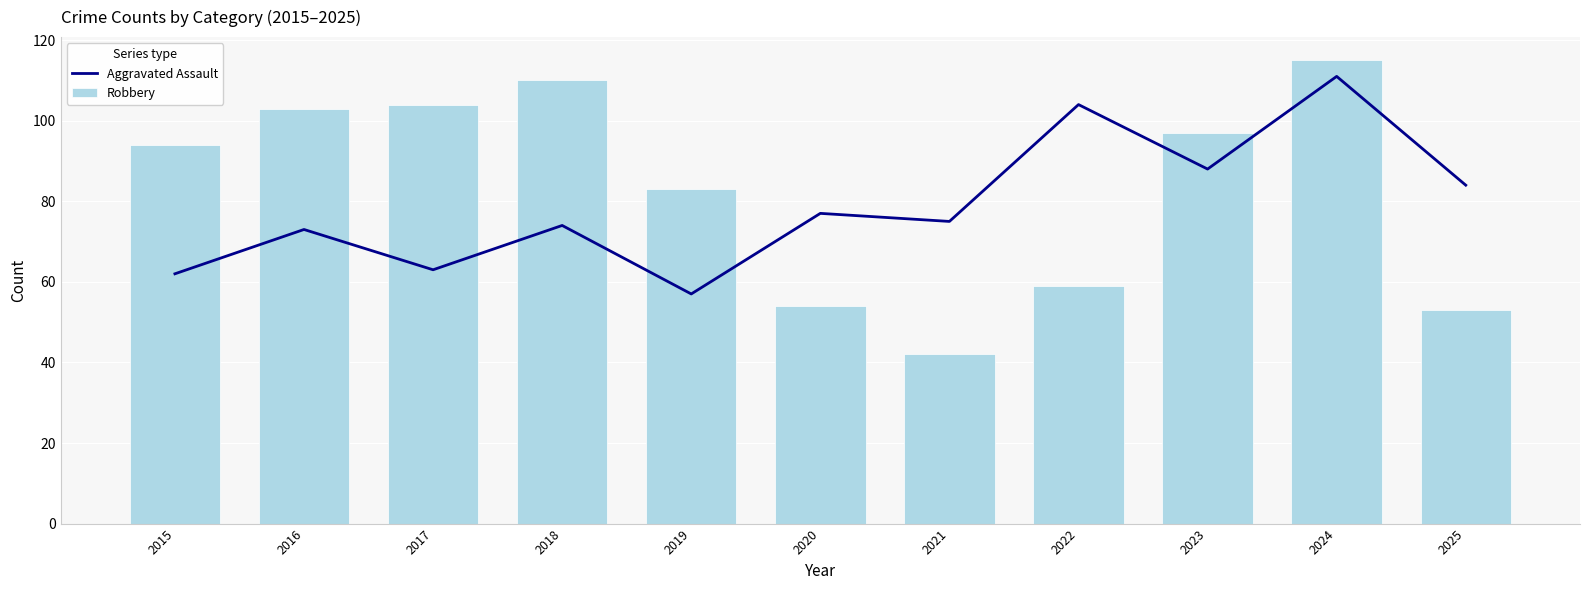

At how many categories does at least one series exceed 101?

5